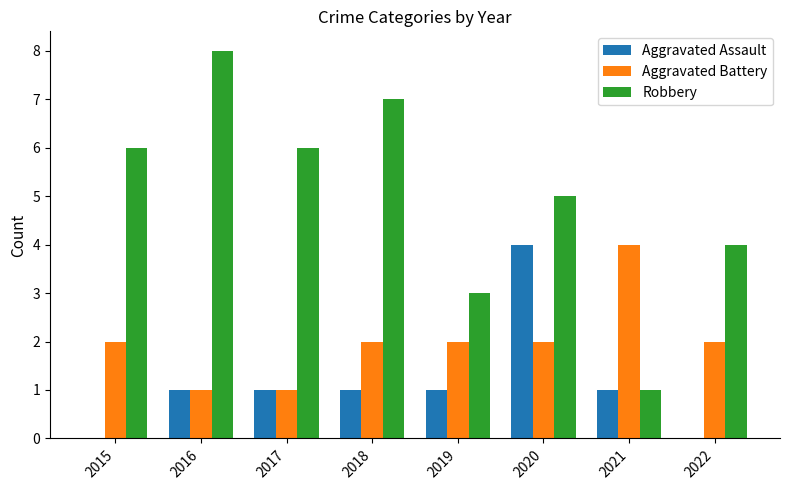

Which series changed the most between 2017 and 2019?

Robbery